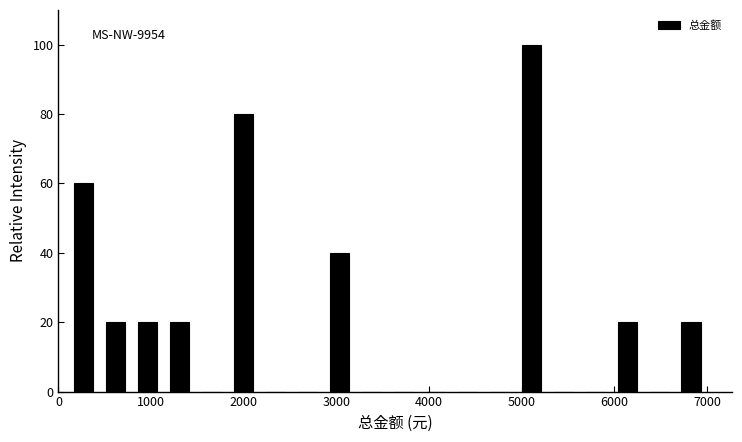

Read against the x-axis, roughly where is the centre of the tallest bar?

5100